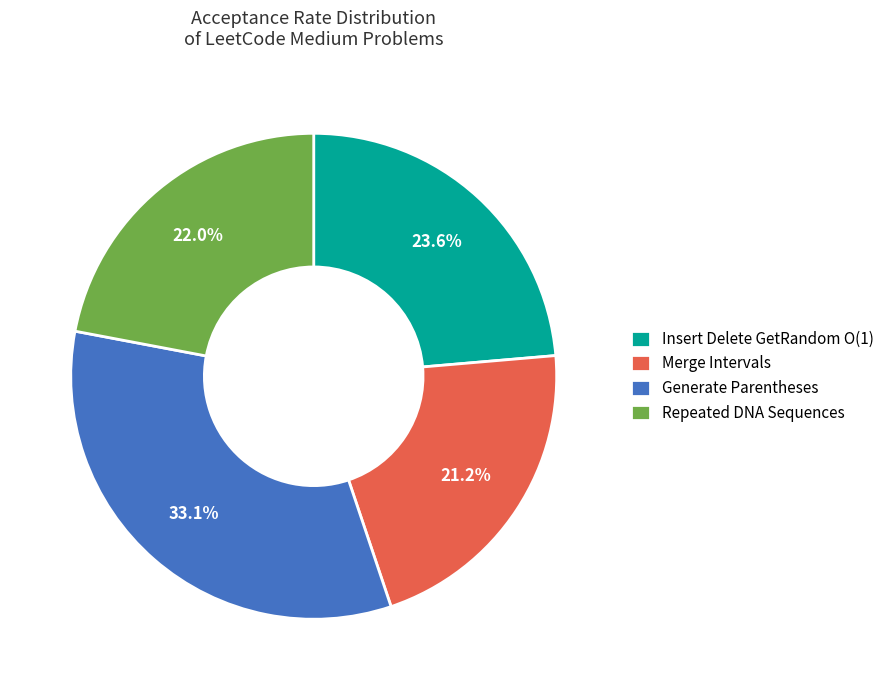

Rank the categories by value from highest to lowest.

Generate Parentheses, Insert Delete GetRandom O(1), Repeated DNA Sequences, Merge Intervals